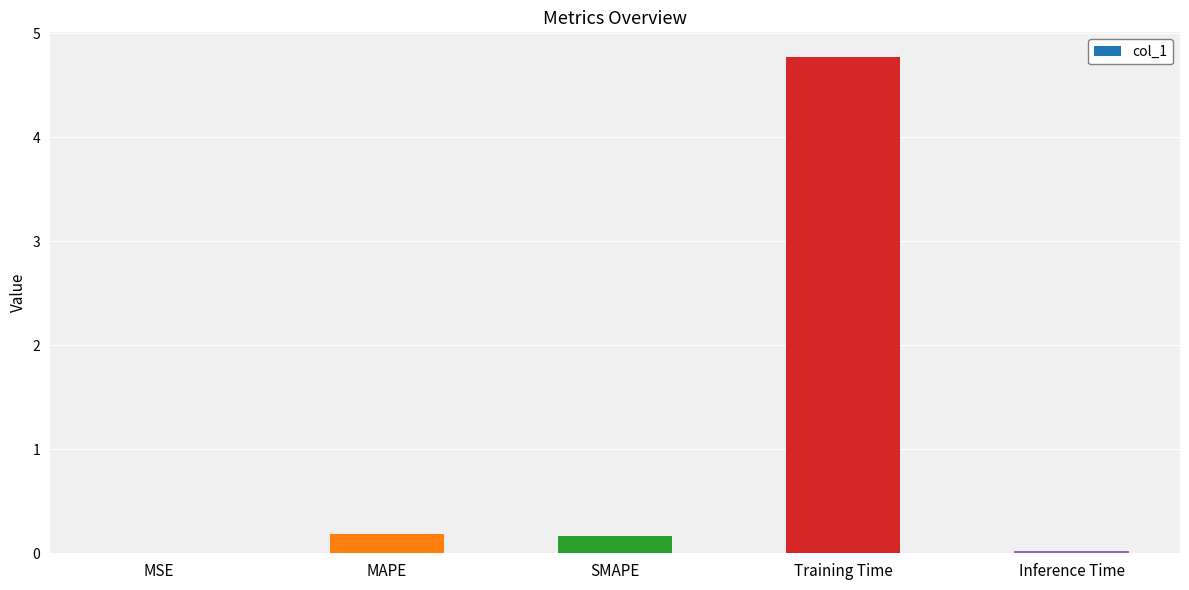

Which has a higher value, SMAPE or Inference Time?

SMAPE